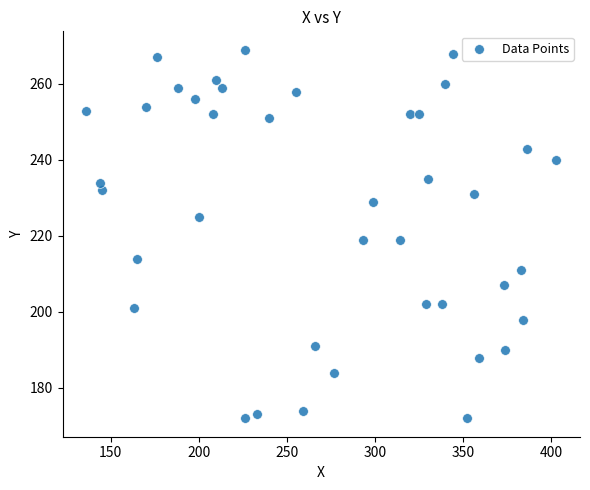

What is the range of X values (max minus min)?

267